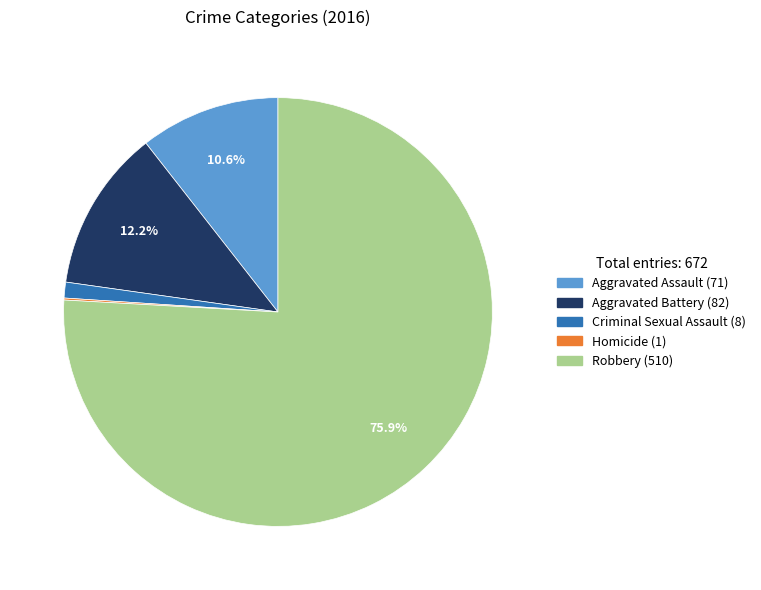

Combined, what portion of the pie is Robbery (510) and Aggravated Battery (82)?

88.1%